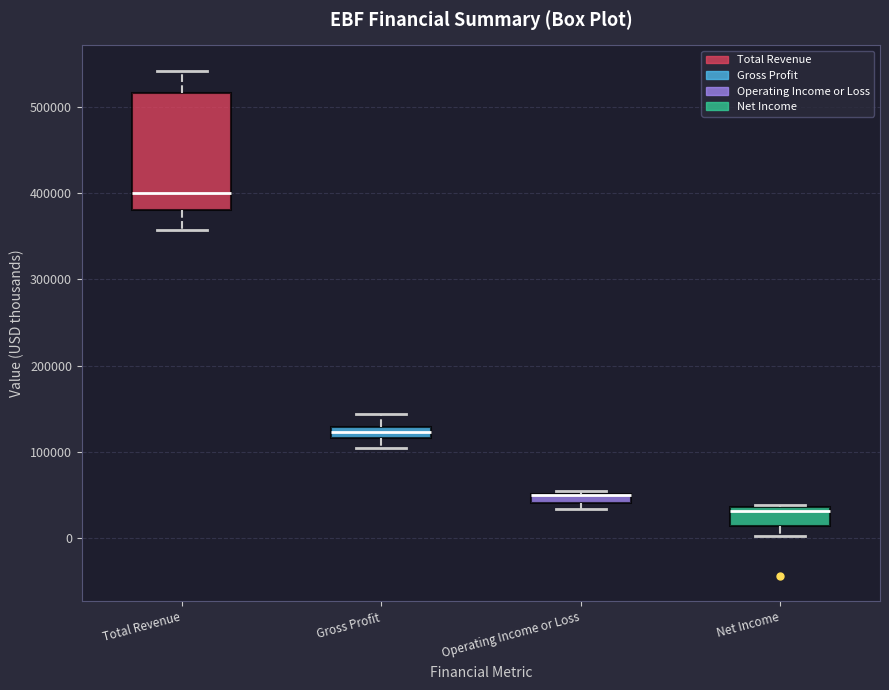

Where is the lower edge of the box for Operating Income or Loss on the y-axis? The values are not printed on the chart, so give them approximately, as read against the axis.

40000